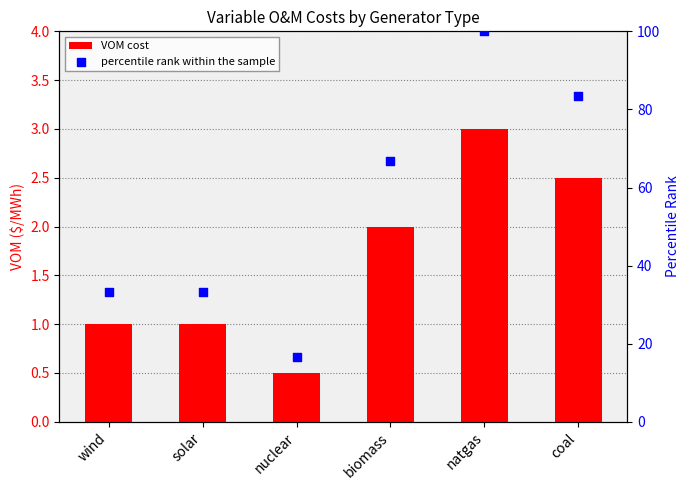

Which series reaches the minimum Y coordinate?

VOM